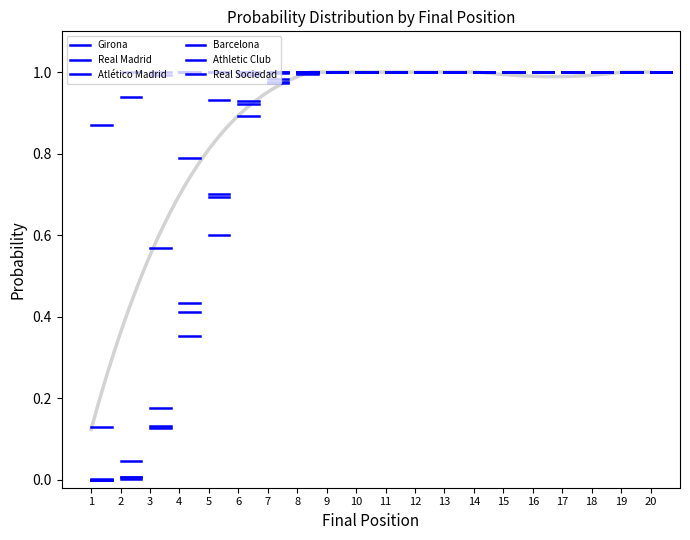

What are all the series names shown in the legend?

Girona, Real Madrid, Atlético Madrid, Barcelona, Athletic Club, Real Sociedad